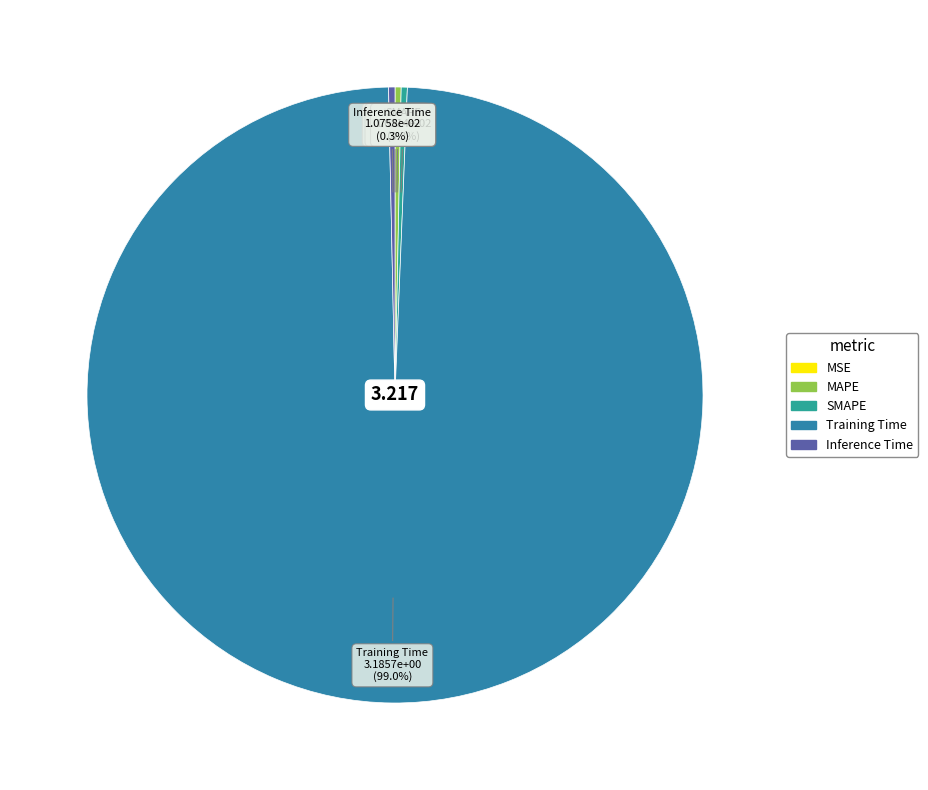

Which category has the biggest portion of the pie?

Training Time